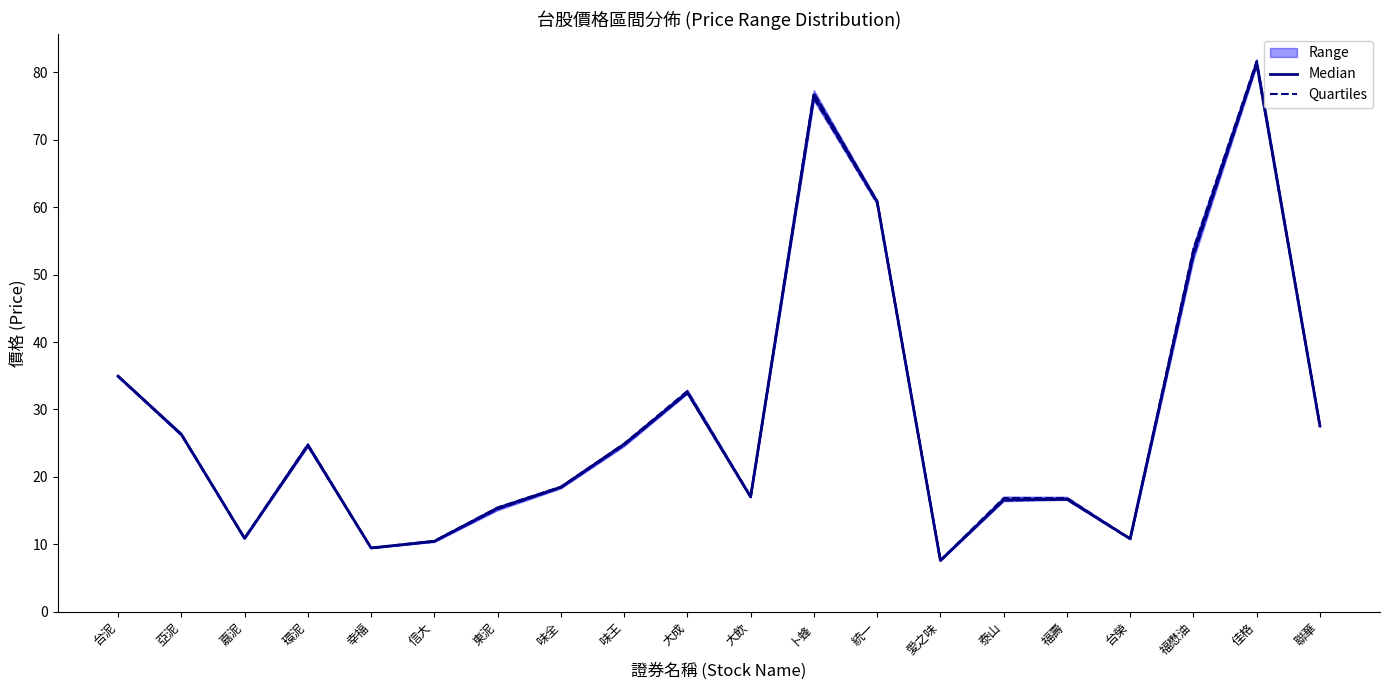

Is the value of Median at 味全 greater than the value of Quartiles at 味王?

No